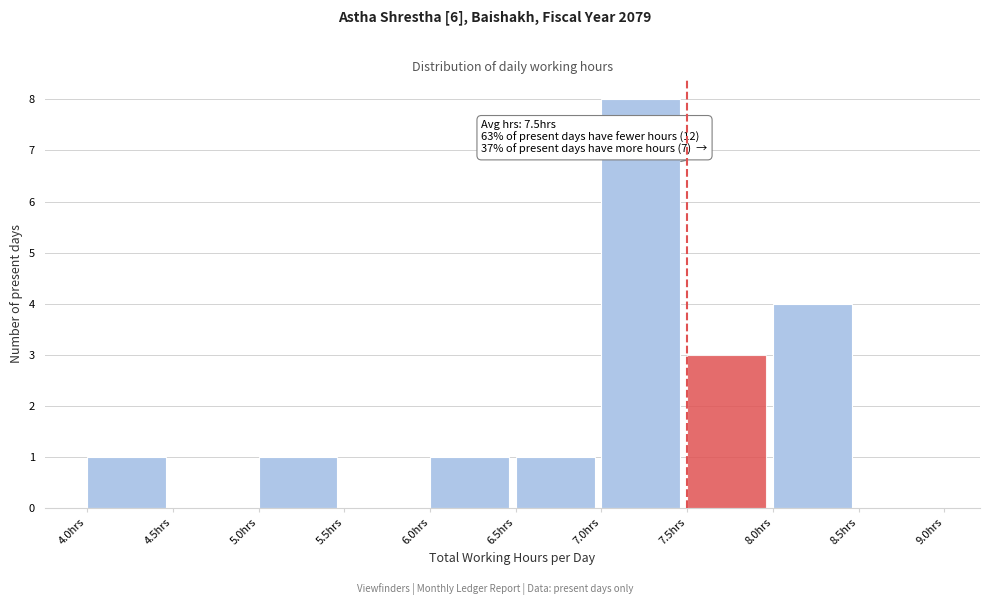

Which range on the x-axis has the tallest bar?

7.0 to 7.5